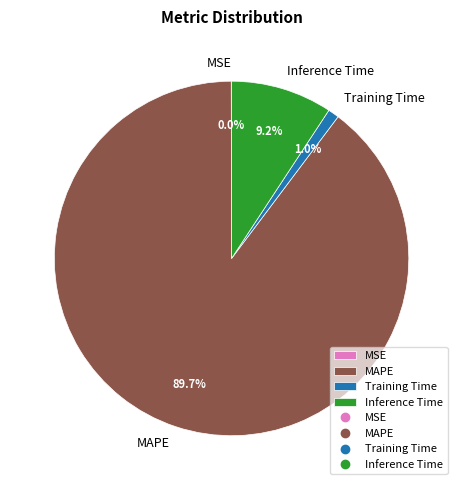

The Training Time slice represents 1% of the pie. True or false?

True